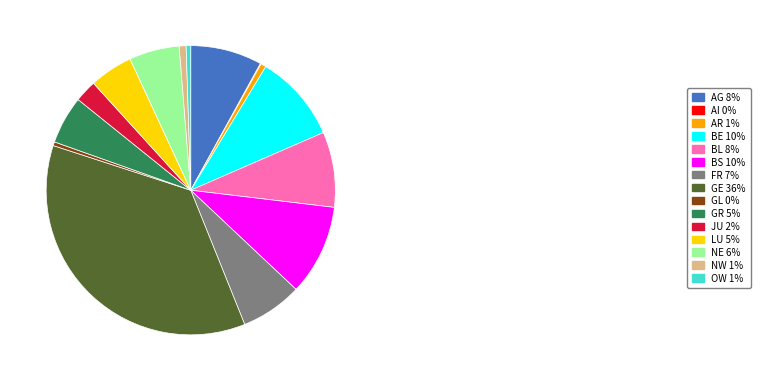

Does any single category account for the majority?

No